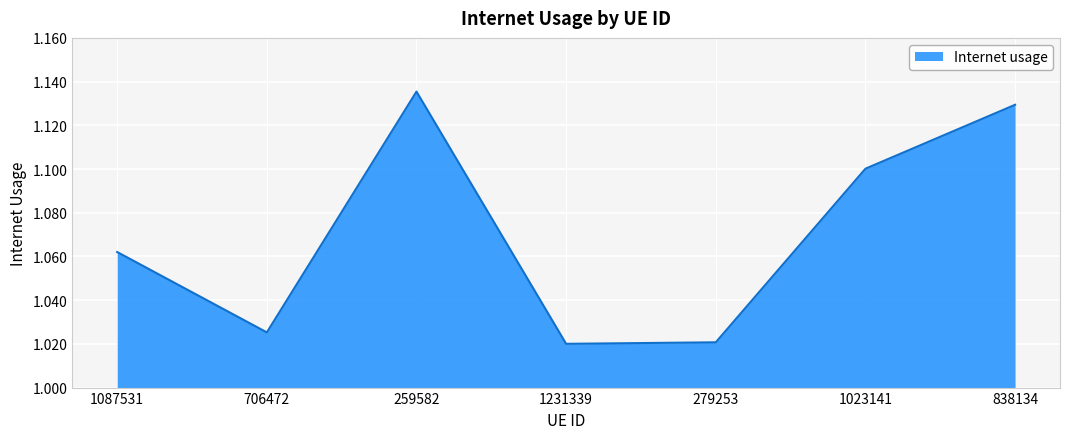

The value at 1231339 is 0.5. True or false?

False